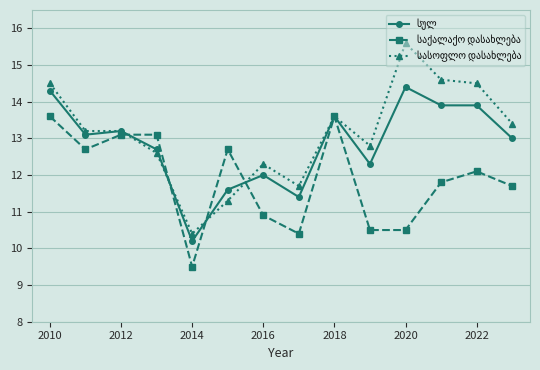

How many series are shown in this chart?

3